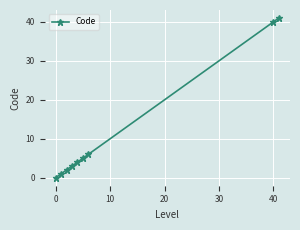

What is the difference between the maximum and second lowest values?

40